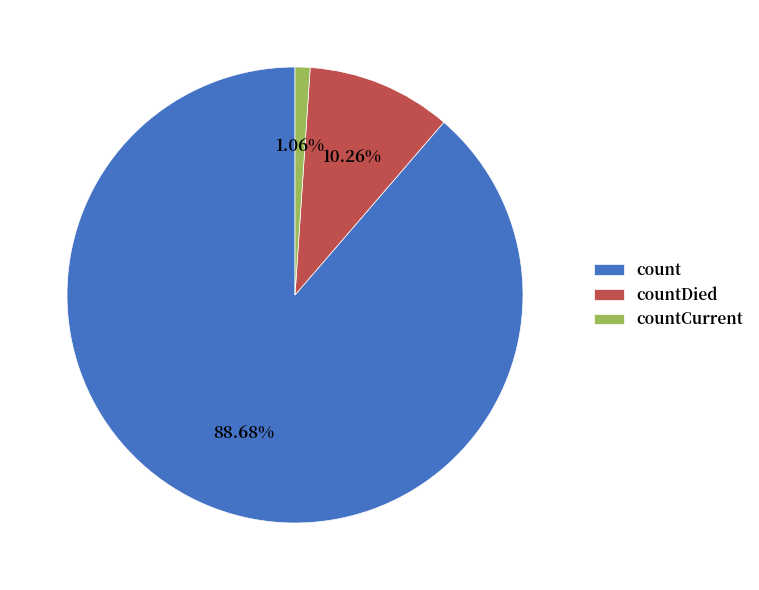

Does count represent more than half of the total?

Yes